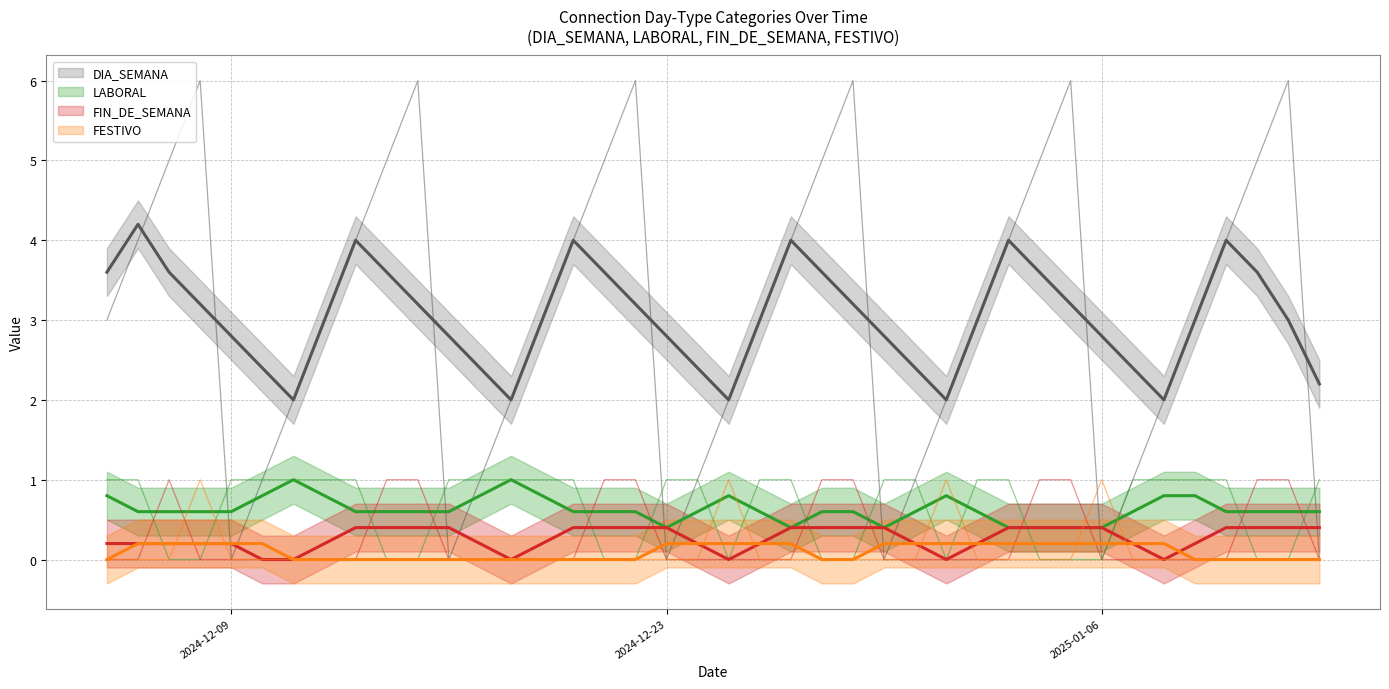

The value of DIA_SEMANA at 2024-12-31 is 1. True or false?

False